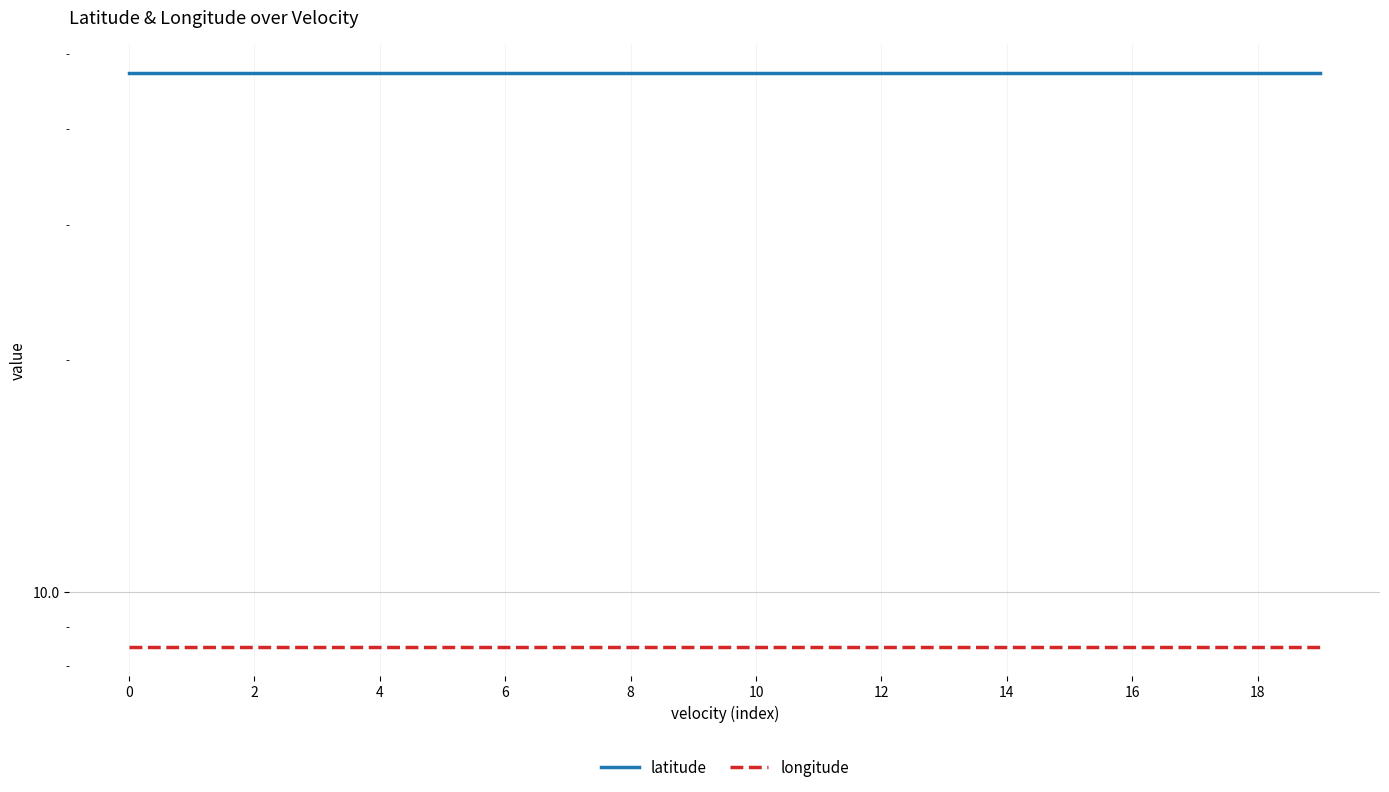

Is this an area chart (filled region under the line)?

No